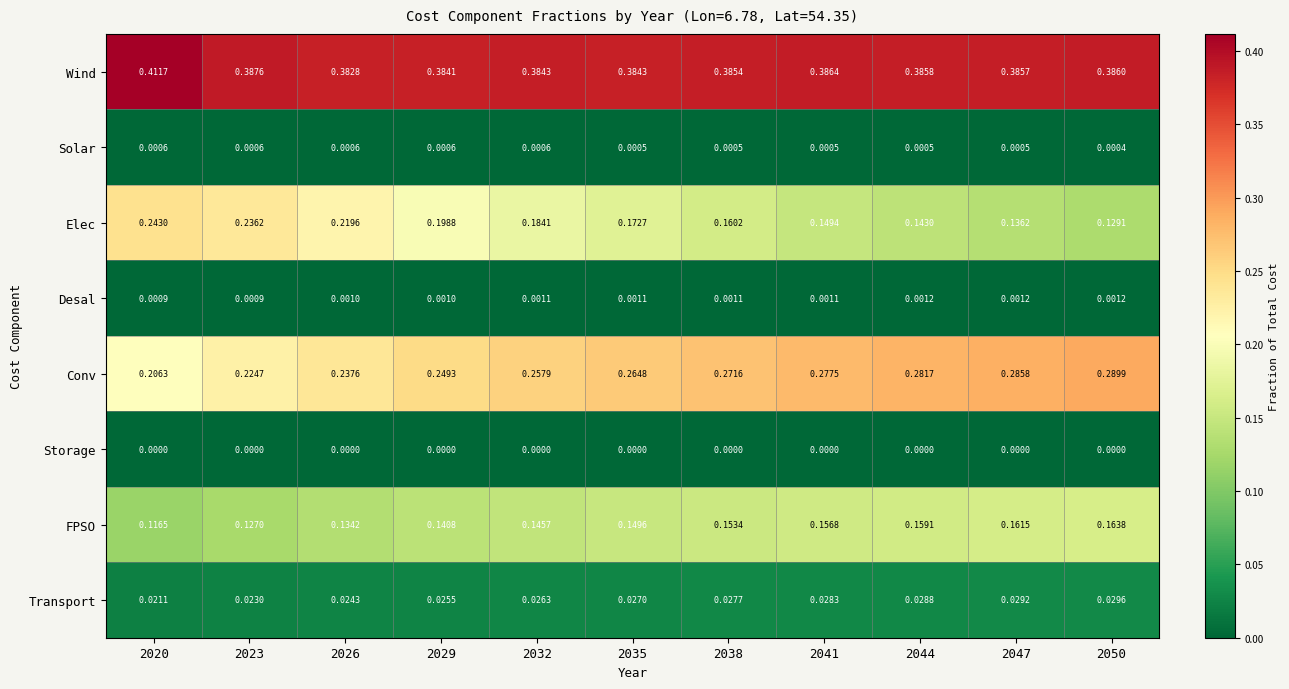

At 2020, list the series in order from largest to smallest.

Wind, Elec, Conv, FPSO, Transport, Desal, Solar, Storage